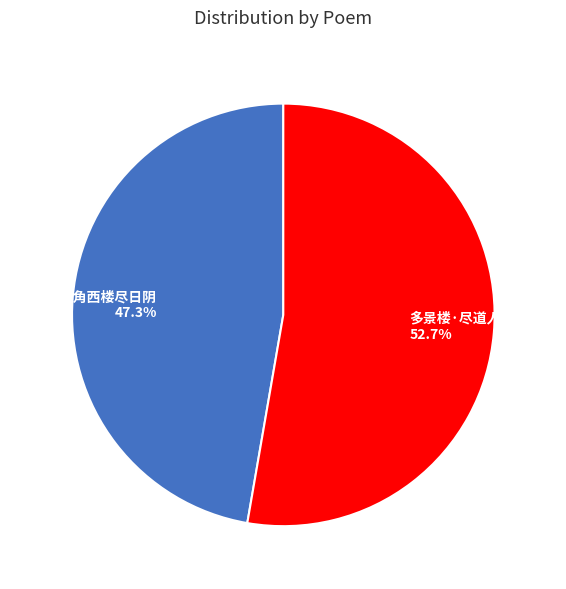

Approximately how many times larger is the value at 浣溪沙·一角西楼尽日阴 compared to 多景楼·尽道人间占胜游?

0.9